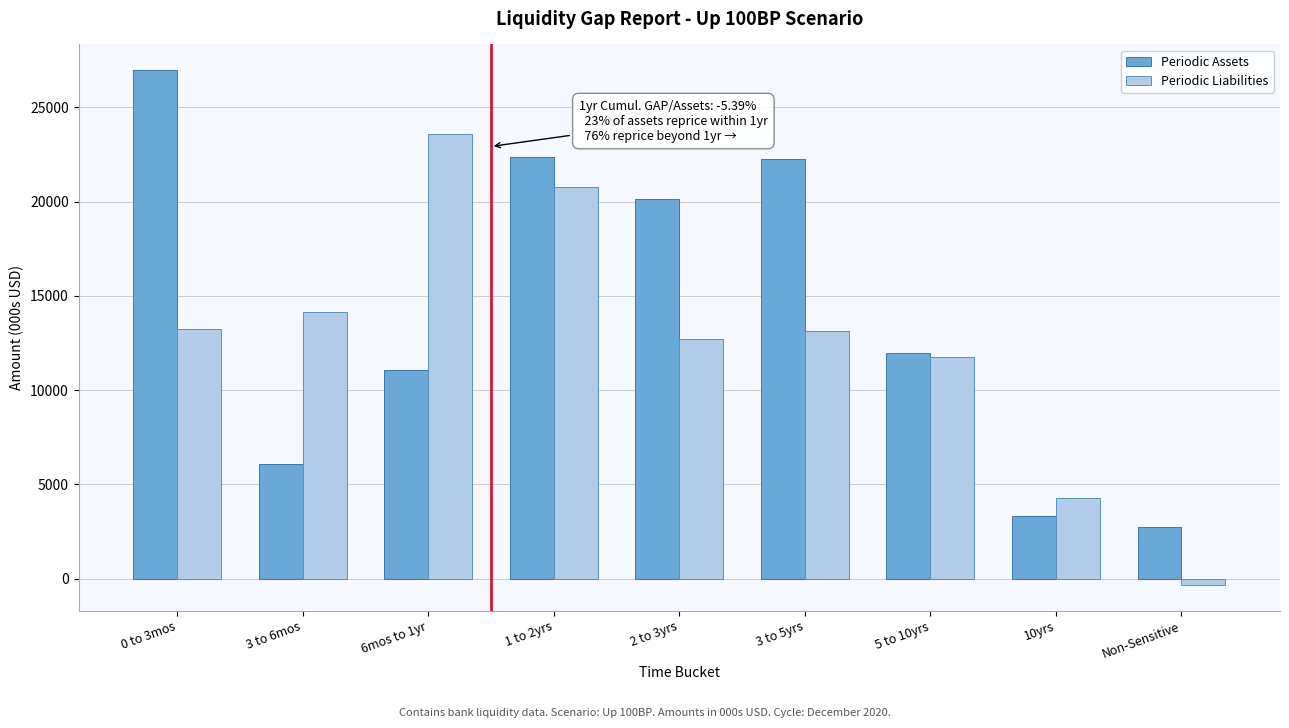

What is the difference between the maximum and minimum values in the Periodic Liabilities series?

23917.4